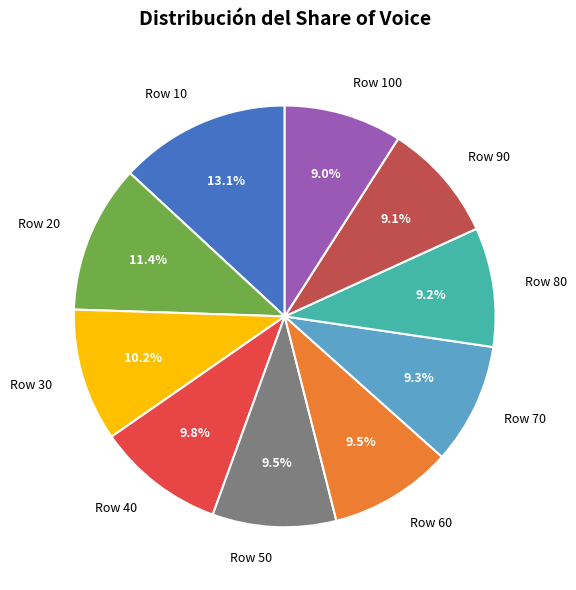

Is there a majority slice in this chart?

No